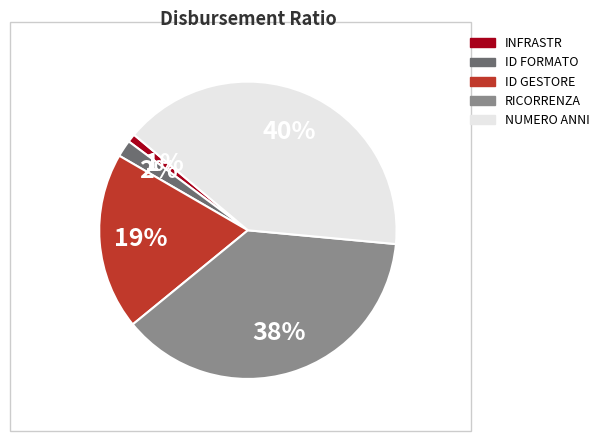

To the nearest percent, what is the average slice percentage?

20%